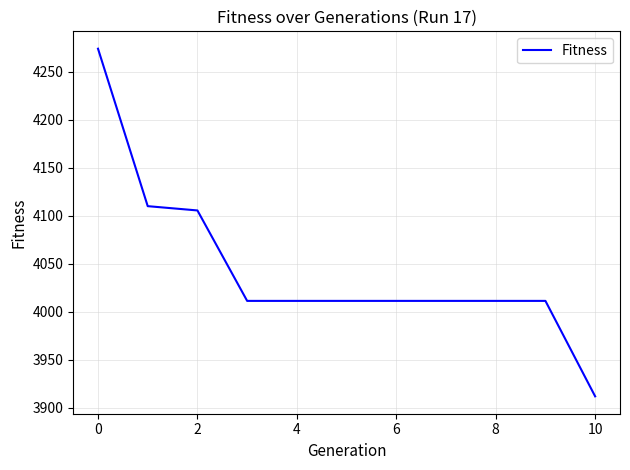

What is the difference between the maximum and minimum values?

362.2